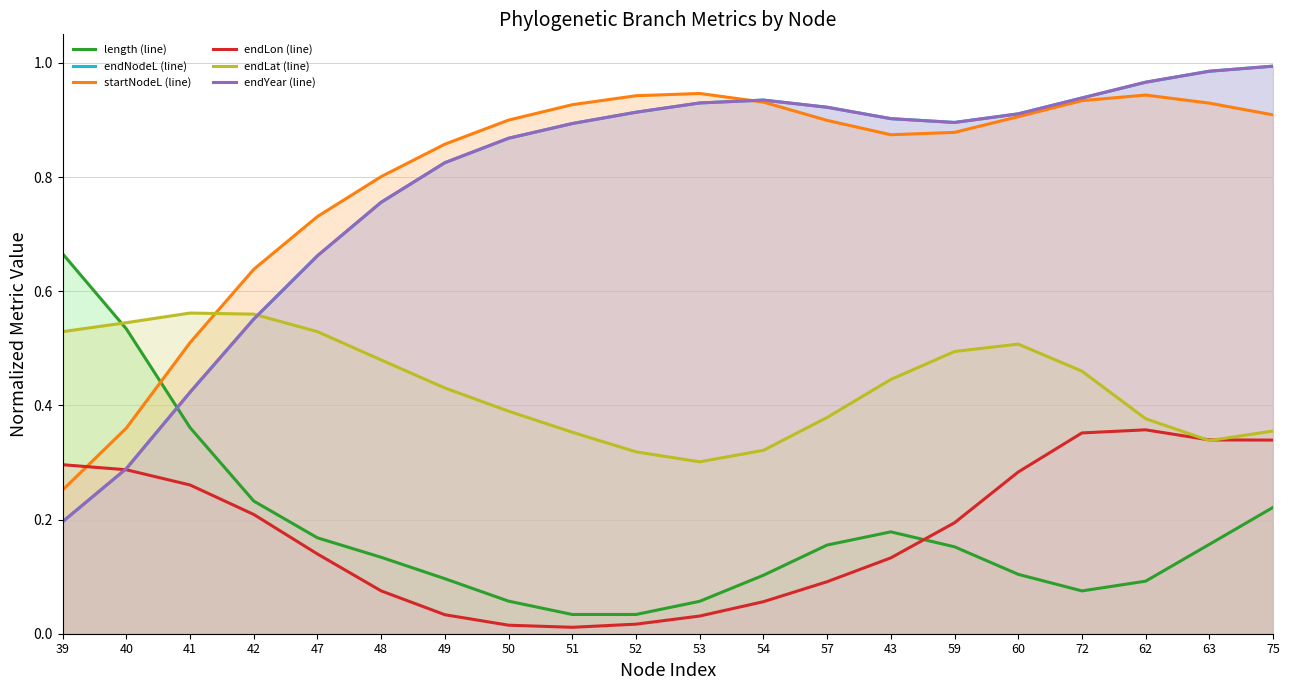

What is the total value across all series at 52?

3.1